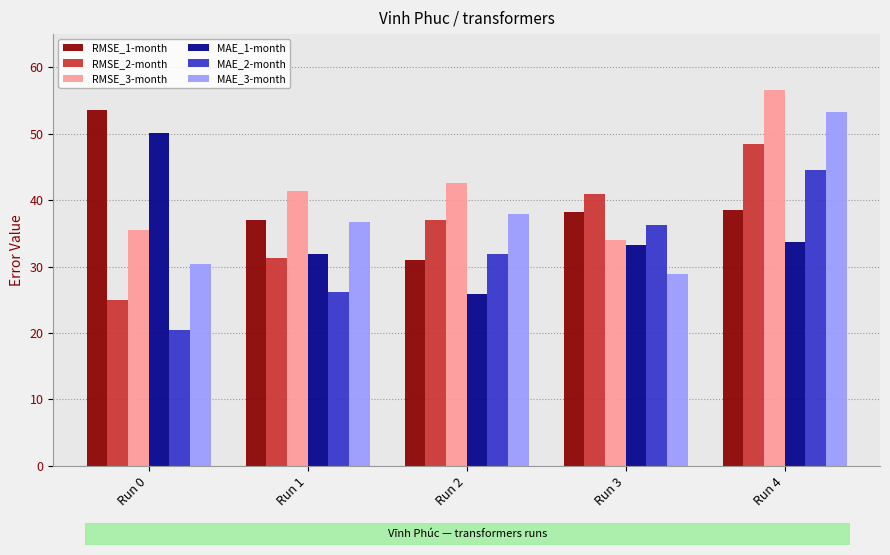

How many distinct data groups are displayed?

6